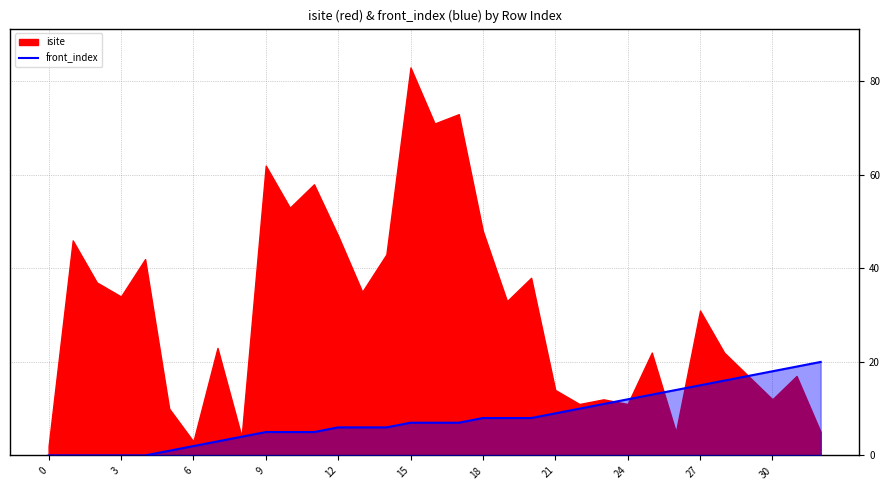

Is it true that front_index equals 15 at 27?

True